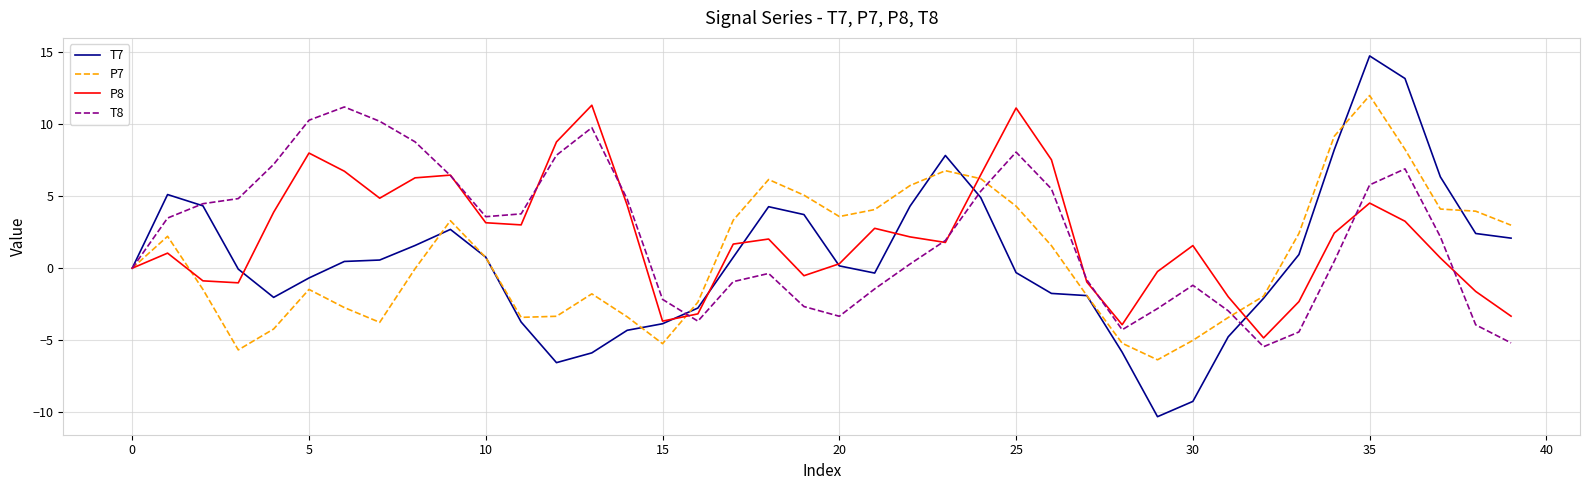

Which series has the largest range (max minus min)?

T7